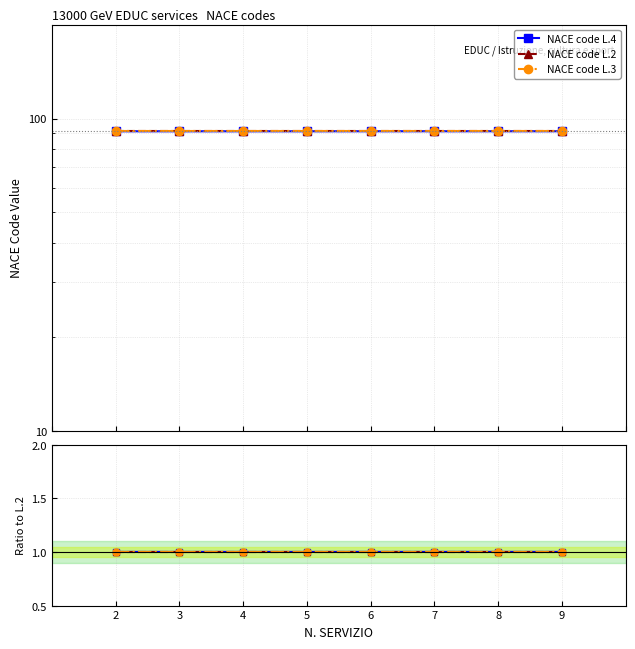

True or false: NACE code L.4 and NACE code L.3 cross at least once.

False